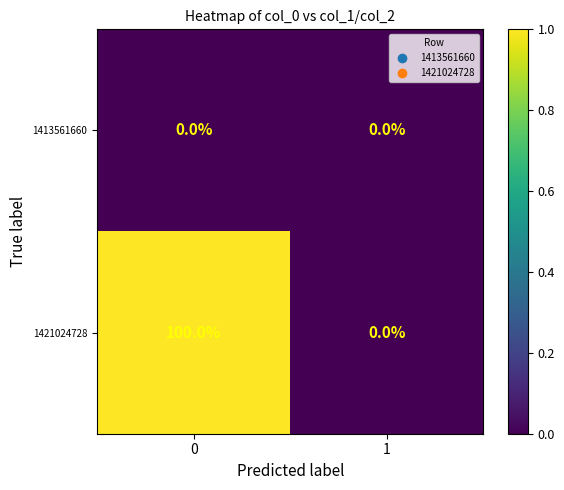

What is the approximate value of 1421024728 at 0, to the nearest 10?

100